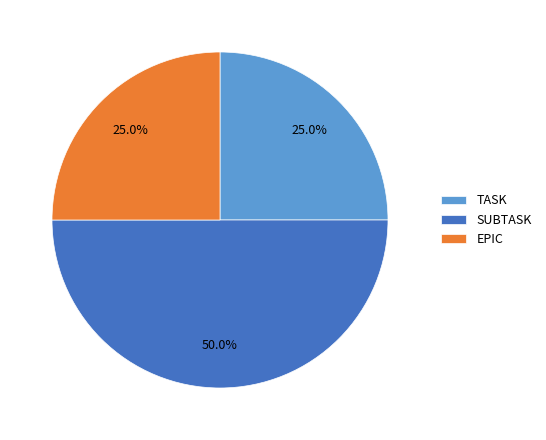

To the nearest percent, what portion does TASK represent?

25%